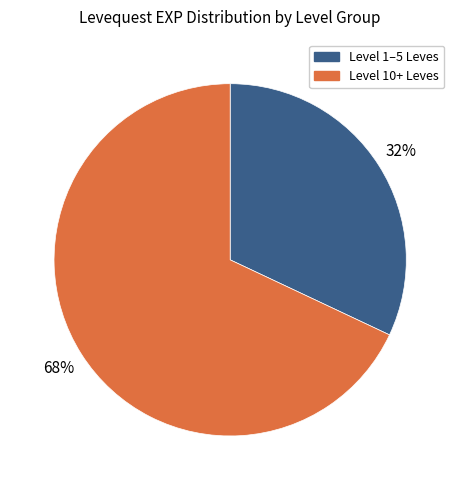

Does any single category account for the majority?

Yes